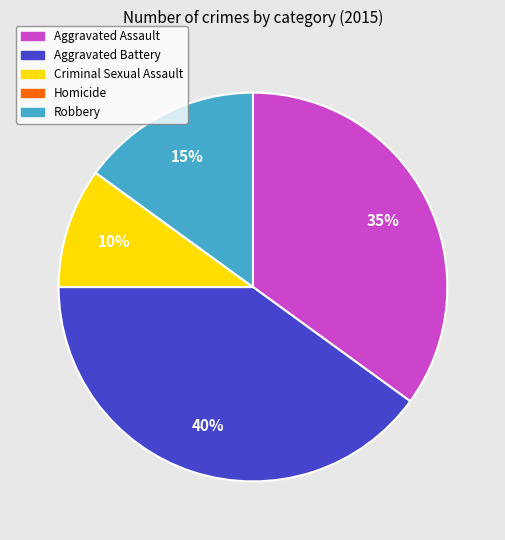

Between Robbery and Aggravated Battery, which is larger?

Aggravated Battery